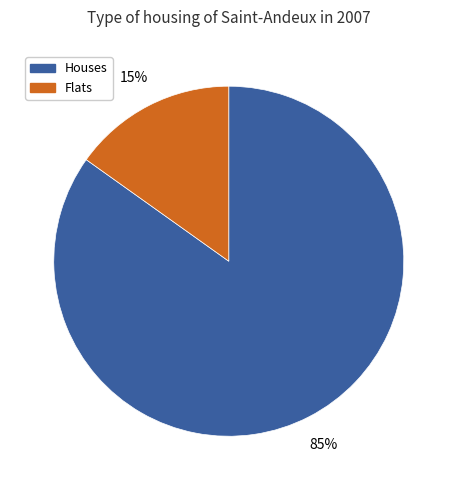

Which category has the smallest portion of the pie?

Flats